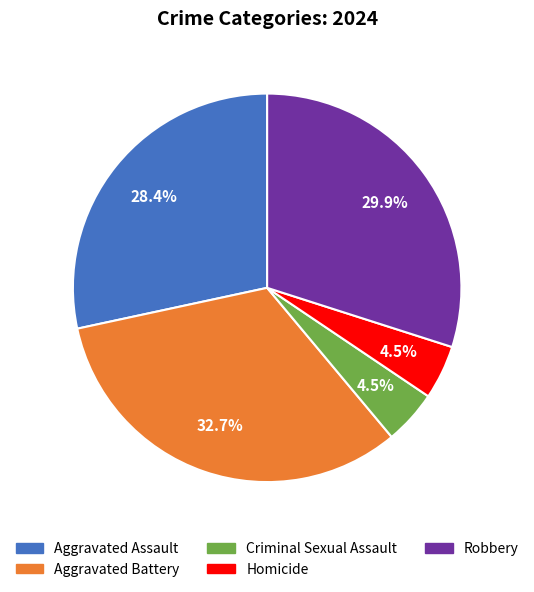

What is the largest slice in the pie chart?

Aggravated Battery